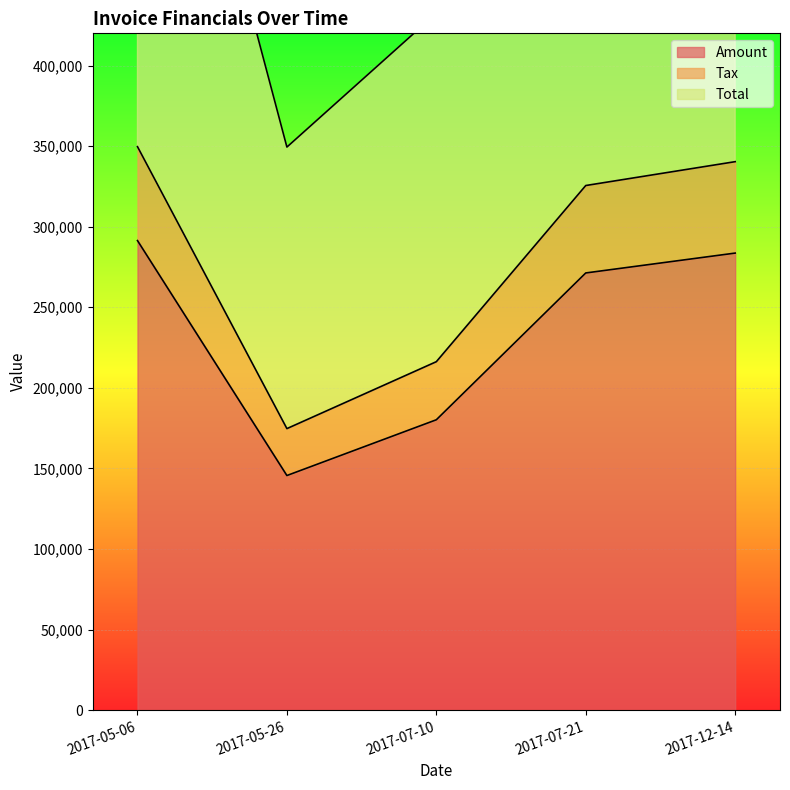

Is it true that Tax equals 167427.1 at 2017-12-14?

False